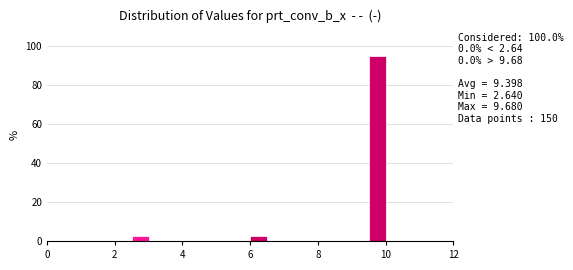

Around what value on the x-axis is the tallest bar? Give the approximate position of its centre, as read against the axis.

9.8